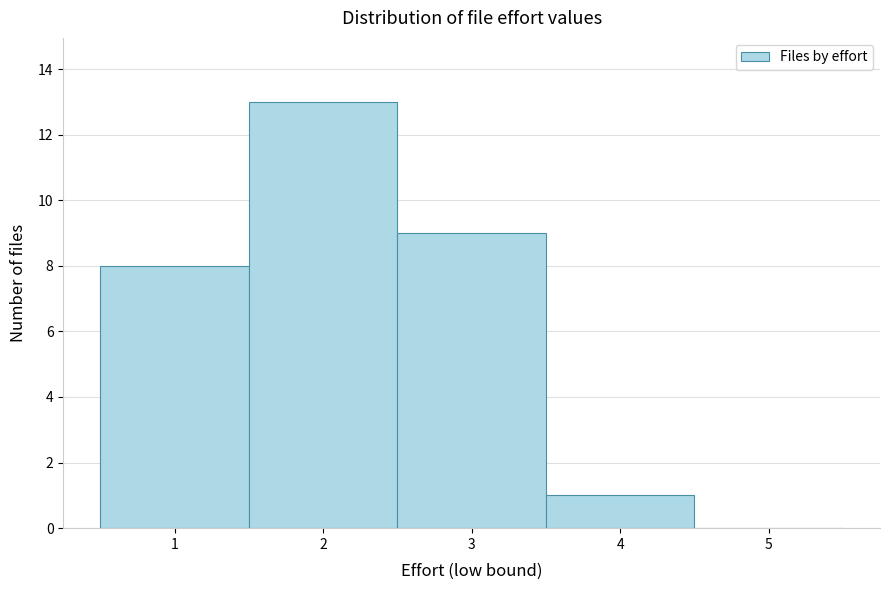

Reading left to right, list every bar in this chart as the range it spans on the x-axis followed by its height. The values are not printed on the chart, so give them approximately, as read against the axis.

0.5 to 1.5: 8
1.5 to 2.5: 13
2.5 to 3.5: 9
3.5 to 4.5: 1
4.5 to 5.5: 0